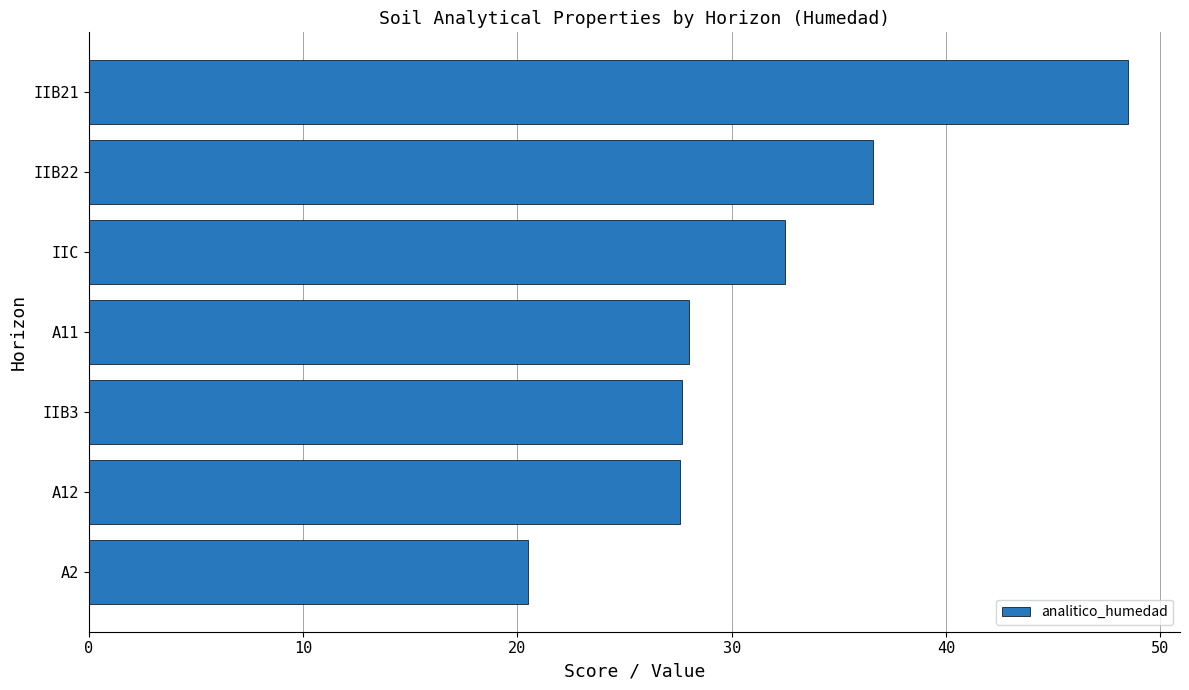

Read the value at A12.

27.6